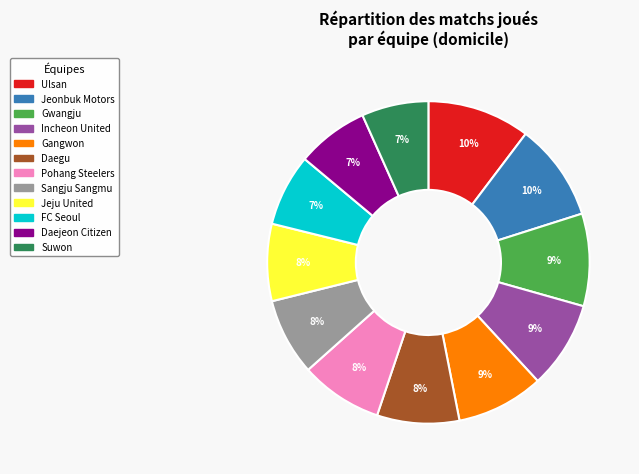

To the nearest percent, what is the combined percentage of Jeonbuk Motors and Daejeon Citizen?

17%